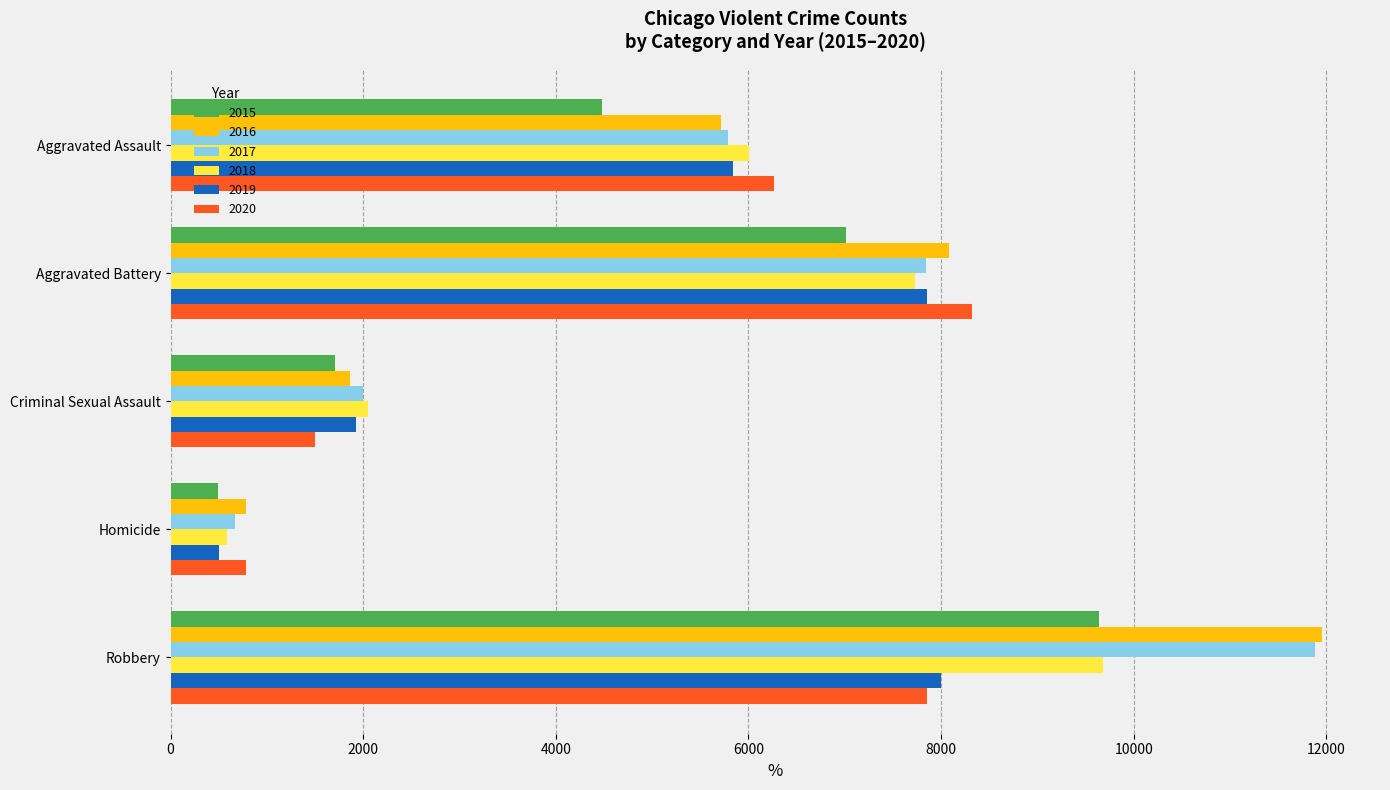

What are all the series names shown in the legend?

2015, 2016, 2017, 2018, 2019, 2020